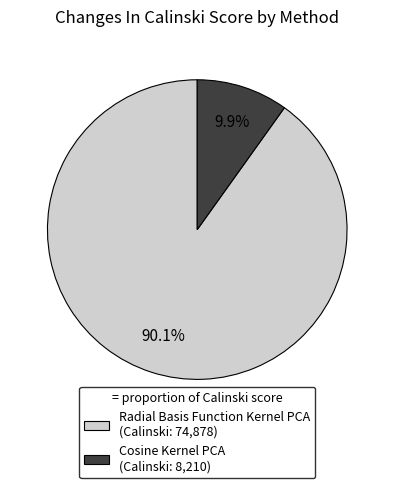

Count the number of slices in the pie.

2